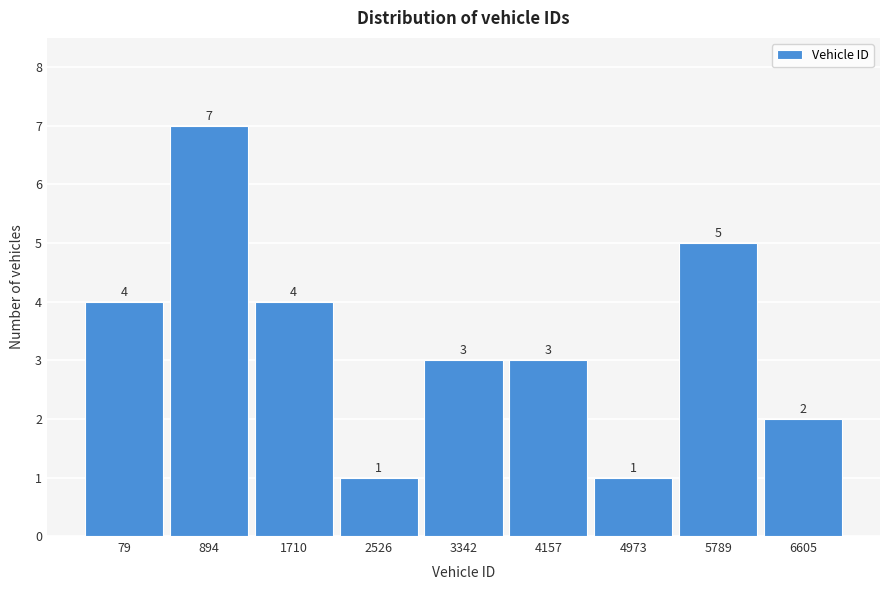

Reading left to right, what are all the values shown in this chart?

4	7	4	1	3	3	1	5	2